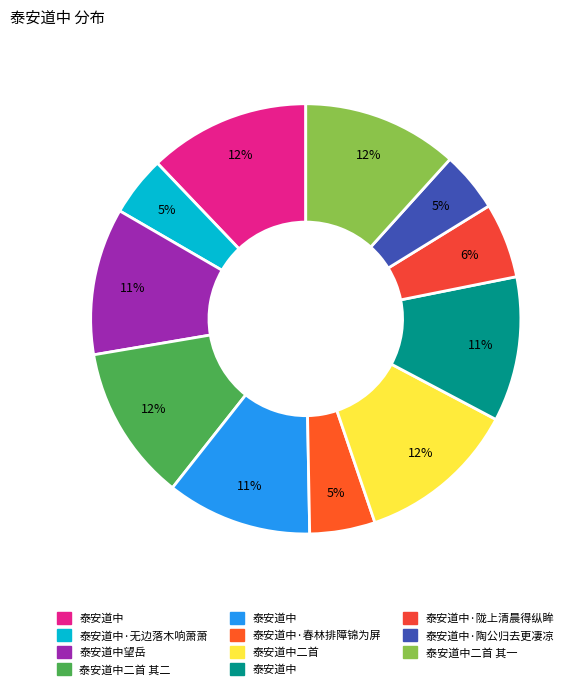

How many slices are in this pie chart?

11